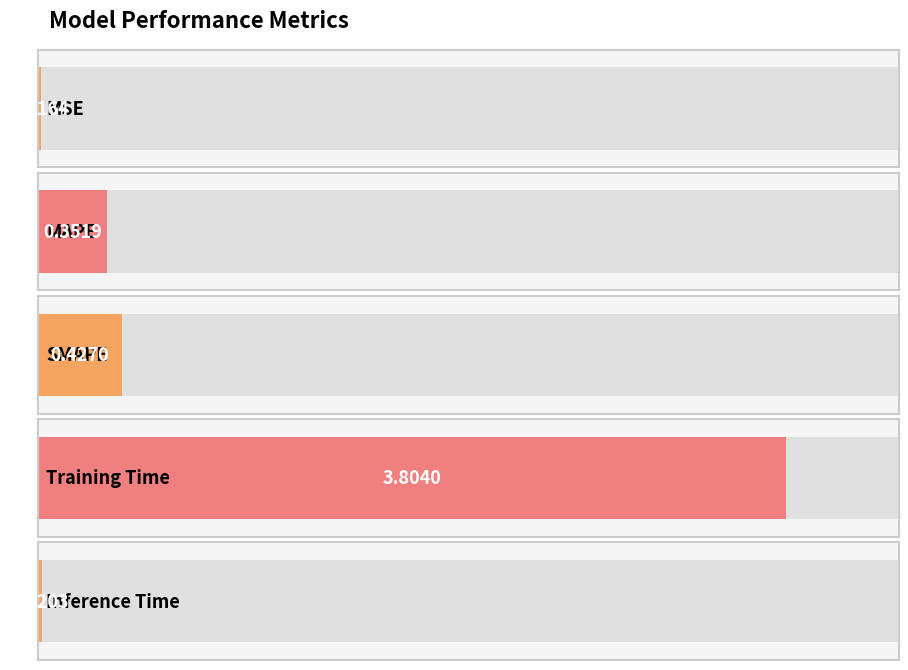

The chart shows a value of 1.0 at Training Time. True or false?

False